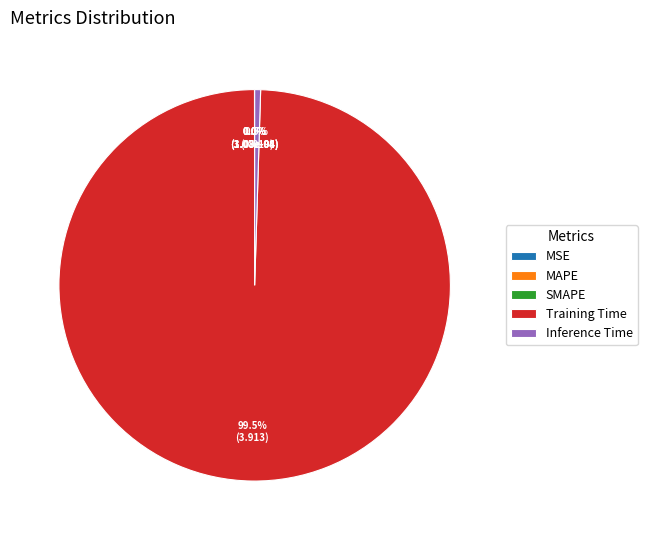

Which category accounts for the majority?

Training Time